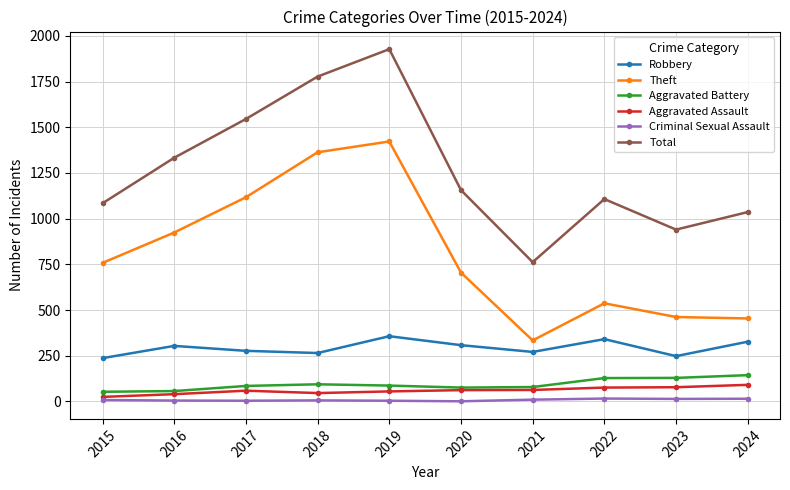

Rank the series at 2022 from lowest to highest value.

Criminal Sexual Assault, Aggravated Assault, Aggravated Battery, Robbery, Theft, Total